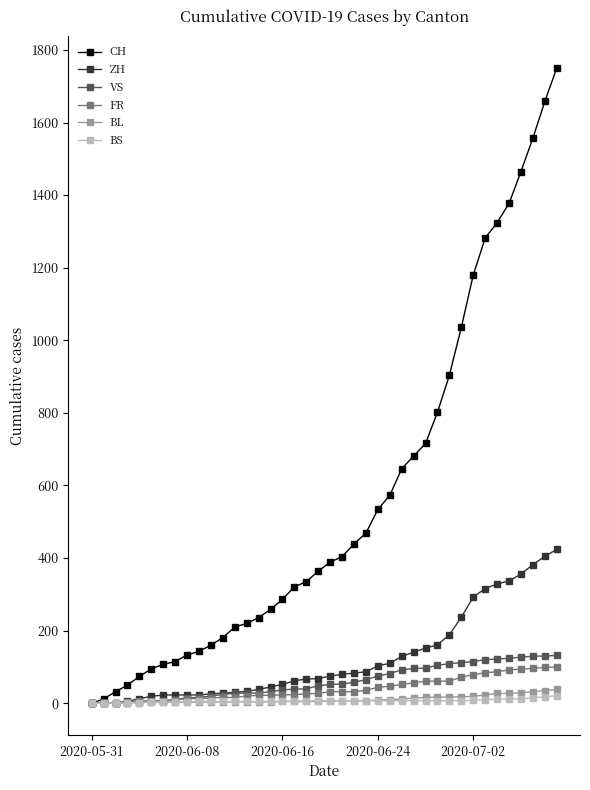

Which series has the largest total across all categories?

CH